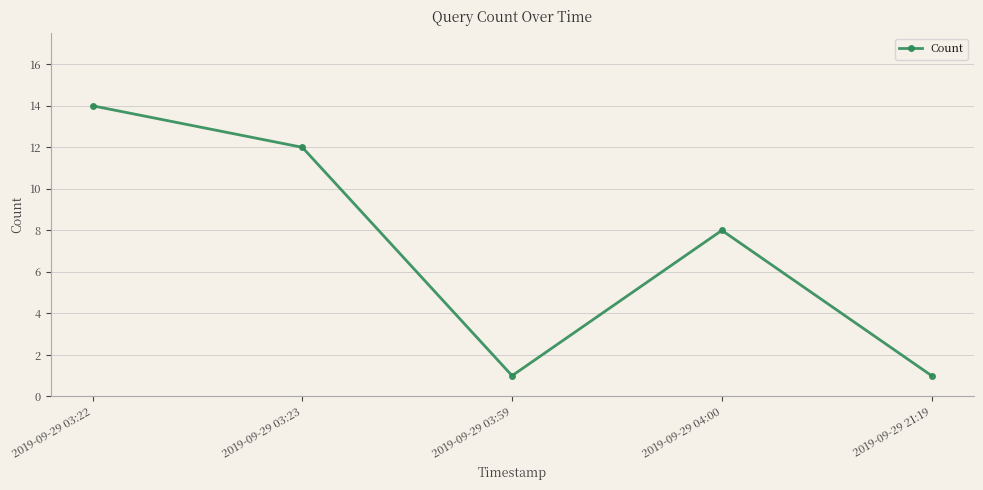

What is the sum of all values?

36